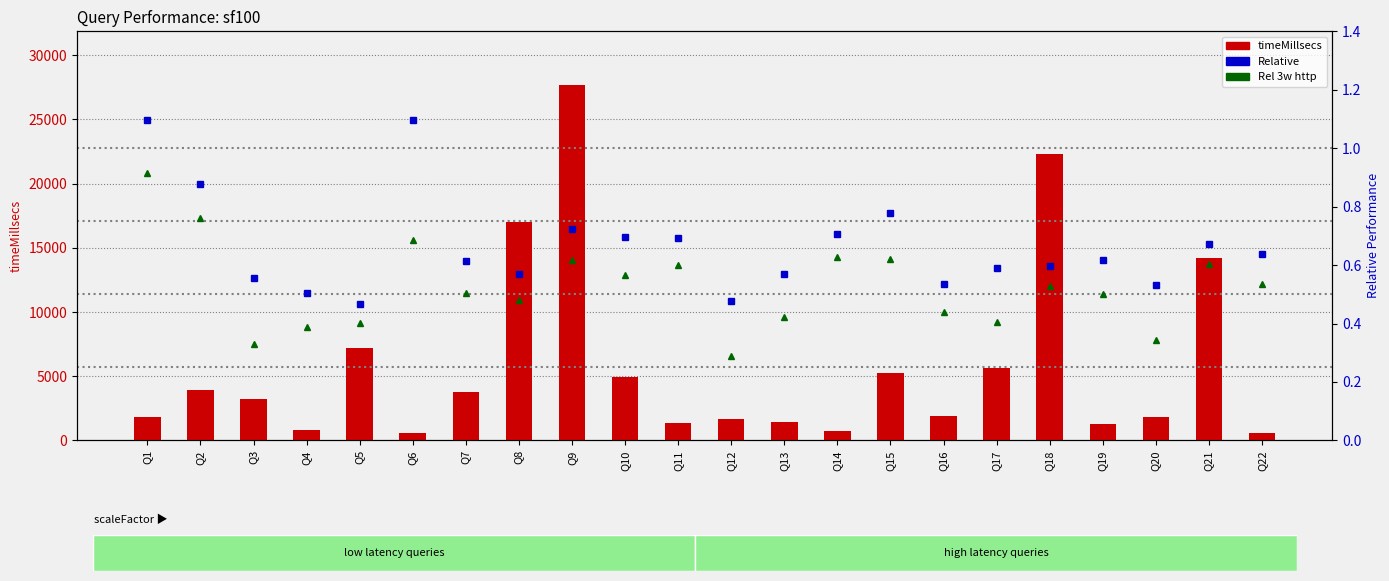

What value does the Rel 3w http series have at Q21?

0.6